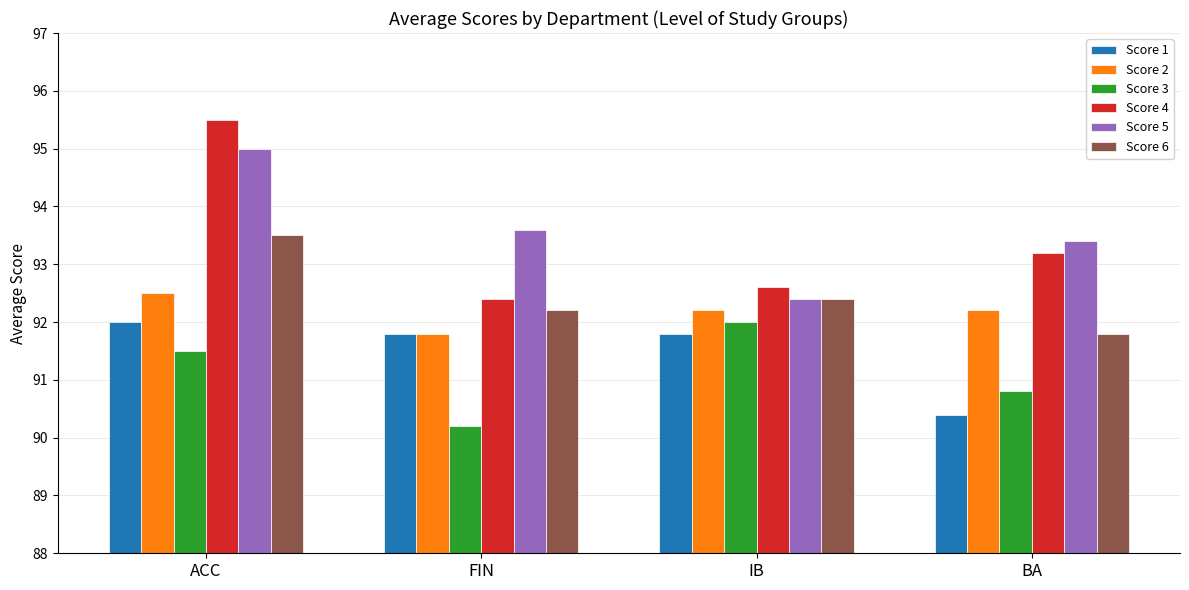

Which series changed the most between ACC and IB?

Score 4